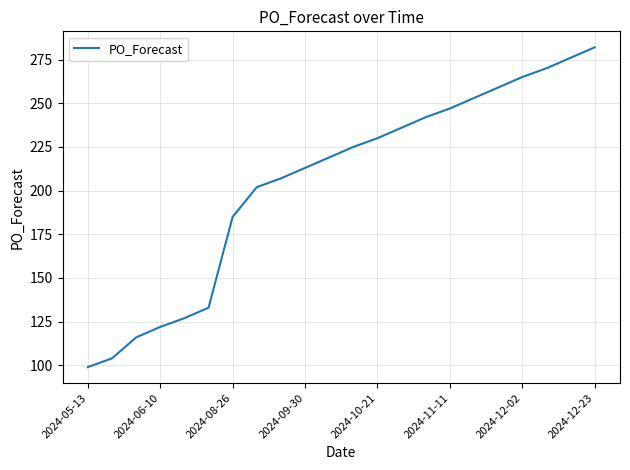

What is the difference between the maximum and minimum values?

183